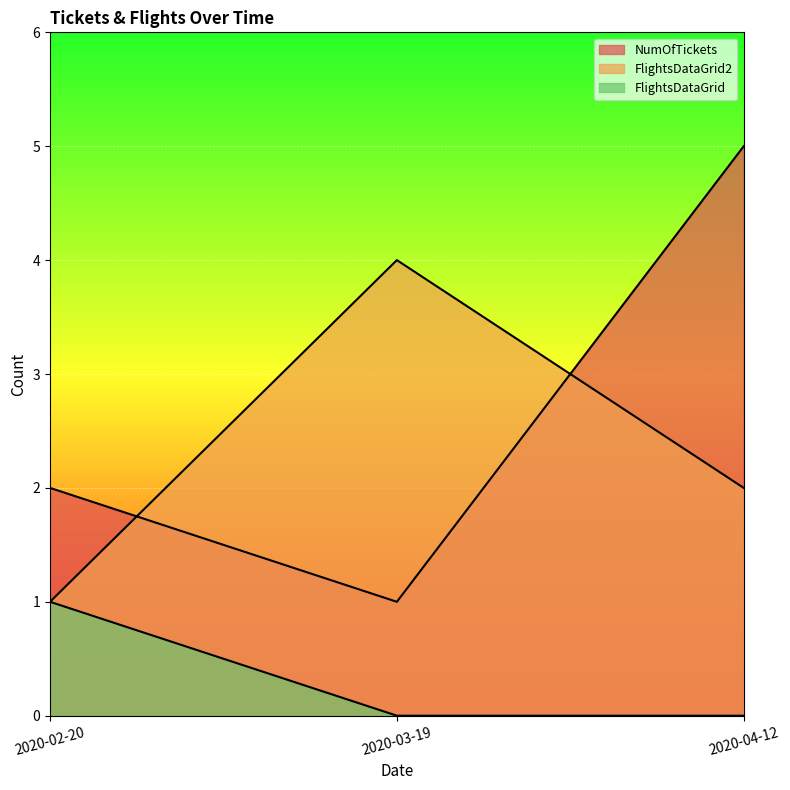

At which category is the sum across all series the highest?

2020-04-12